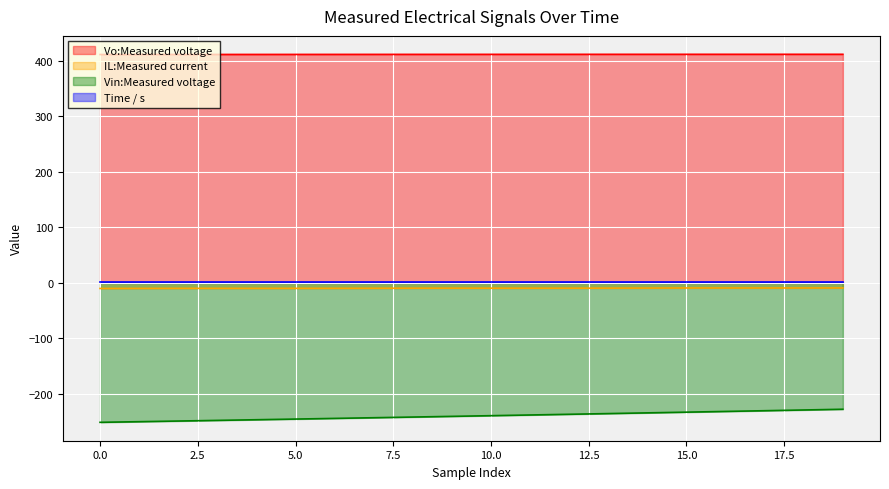

True or false: IL:Measured current and Time / s intersect in this chart.

False